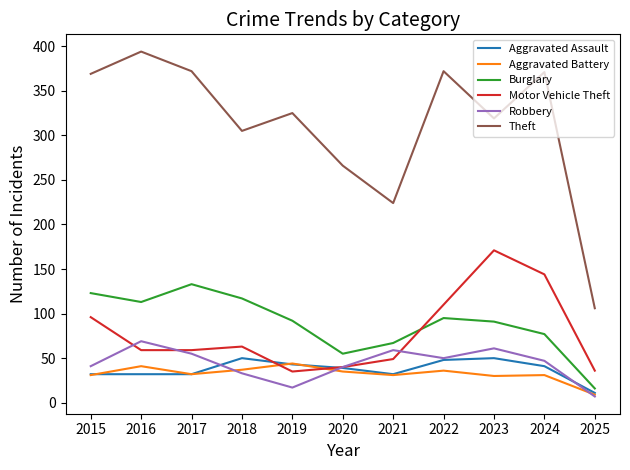

What is the smallest value displayed?

7